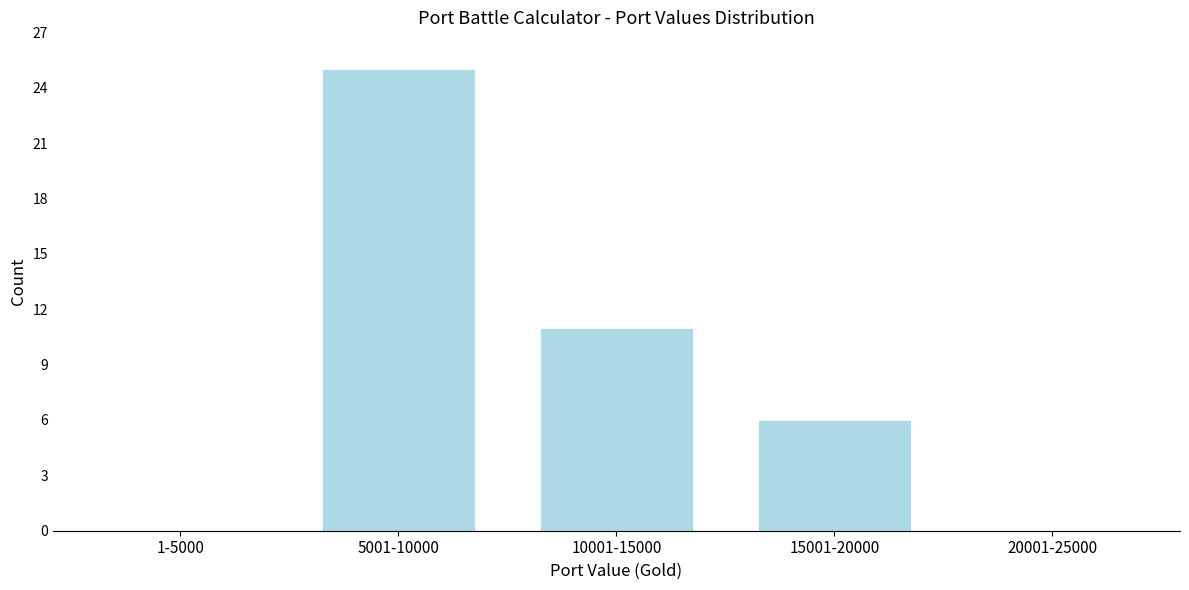

Reading left to right, what are all the values shown in this chart?

1-5000=0	5001-10000=25	10001-15000=11	15001-20000=6	20001-25000=0